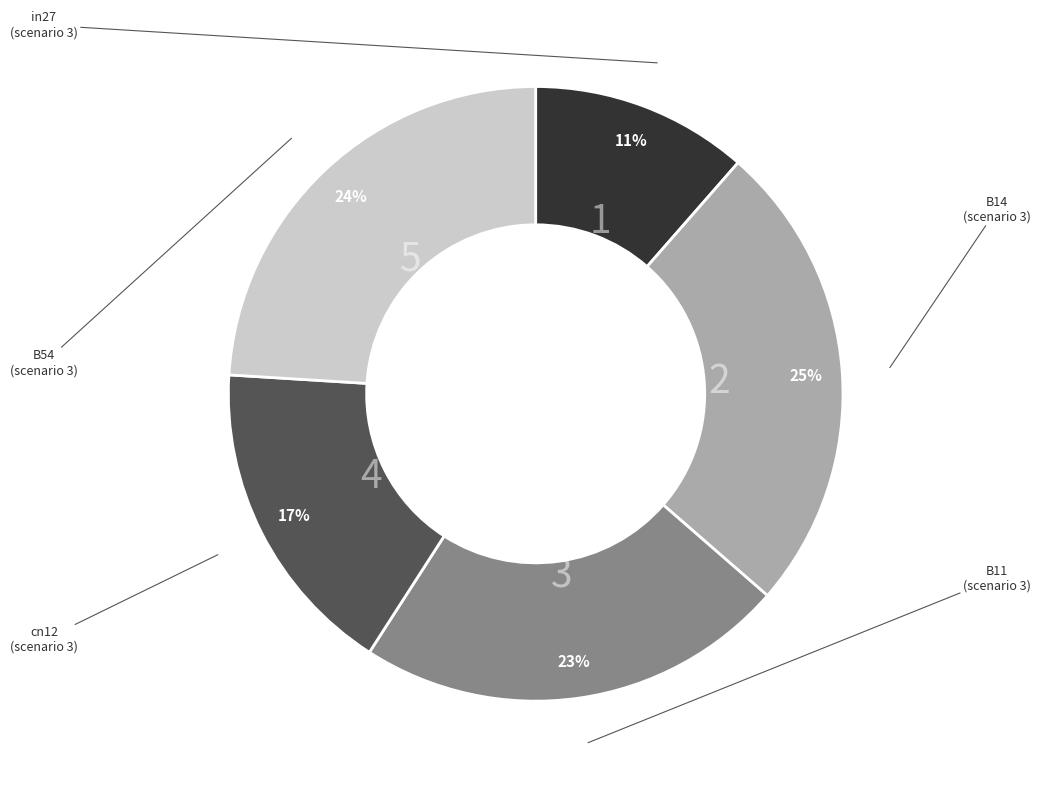

To the nearest percent, what is the average slice percentage?

20%